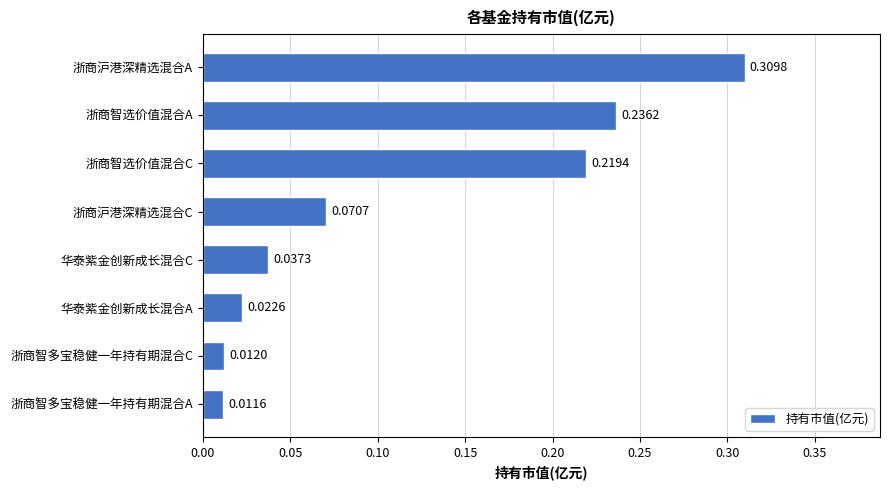

Where is the data nearest to the value 0?

浙商智多宝稳健一年持有期混合A